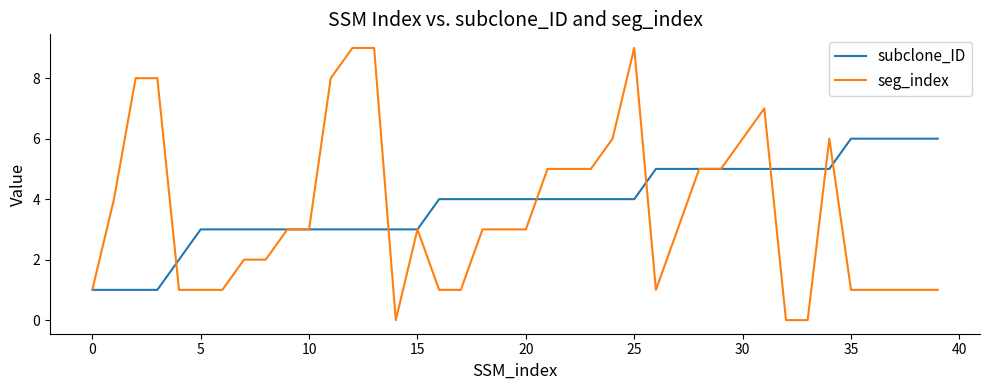

What is the greatest value displayed?

9